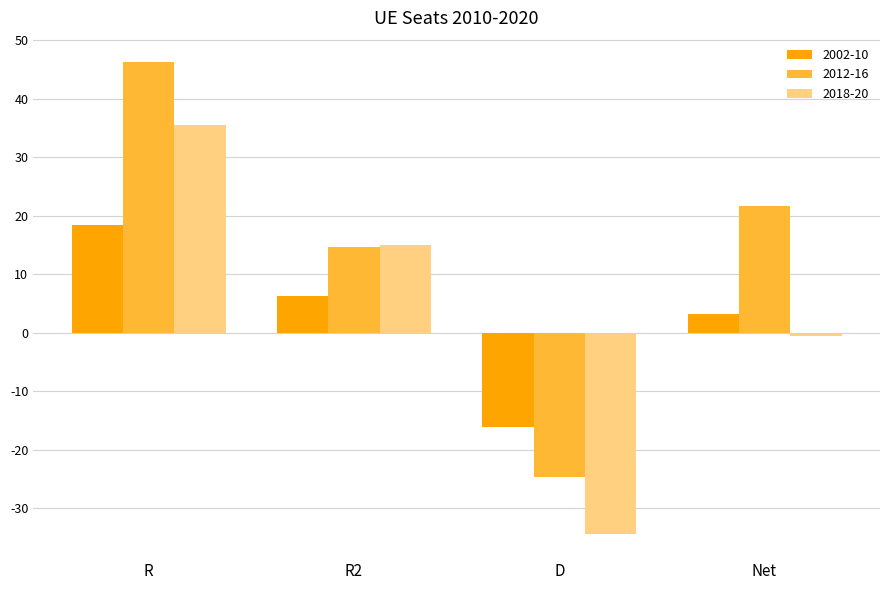

Rank the series at D from lowest to highest value.

2018-20, 2012-16, 2002-10